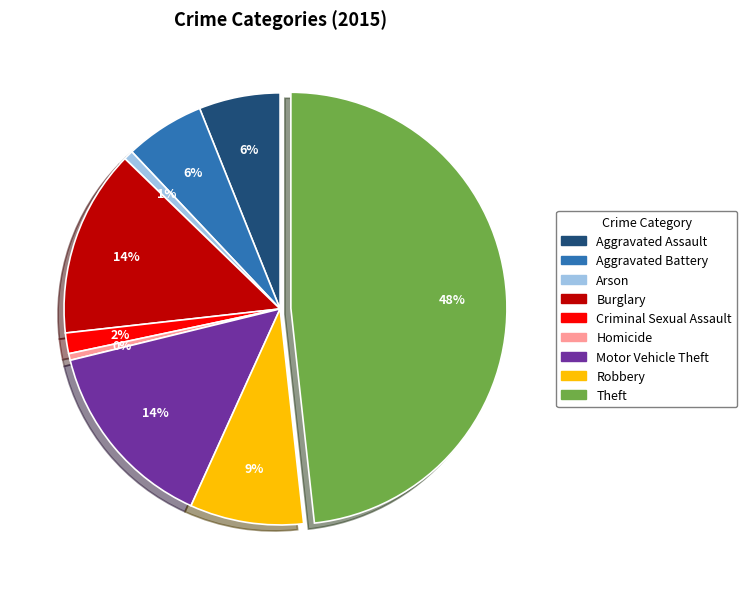

Do Criminal Sexual Assault and Homicide together represent more than half of the pie?

No